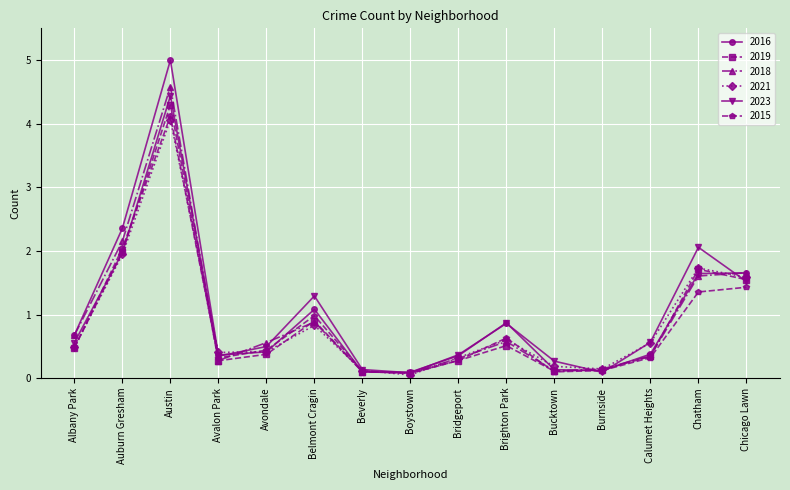

How many interior local peaks does the 2018 series have?

3